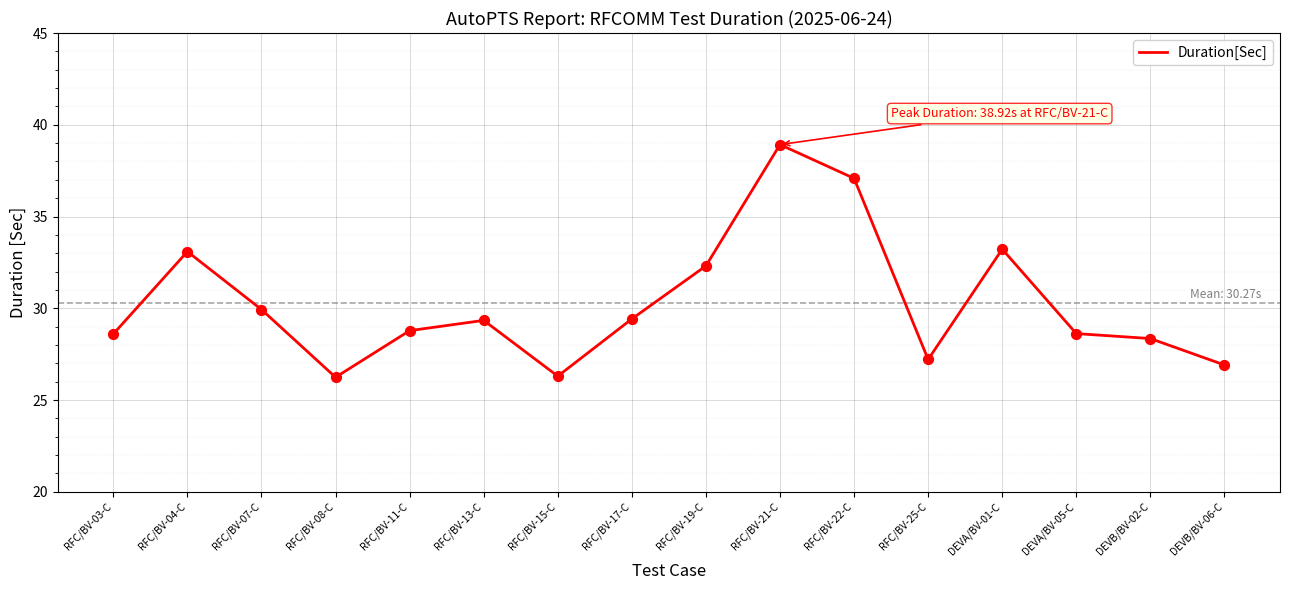

What is the ratio of the value at RFC/BV-25-C to the value at RFC/BV-21-C?

0.7